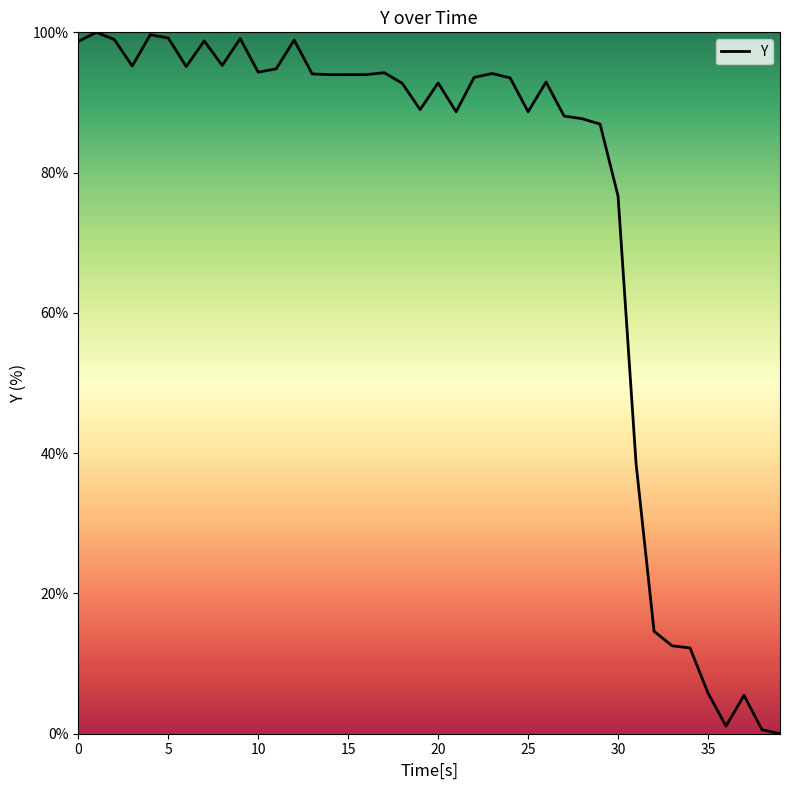

What is the difference between the second highest and second lowest values?

99.1